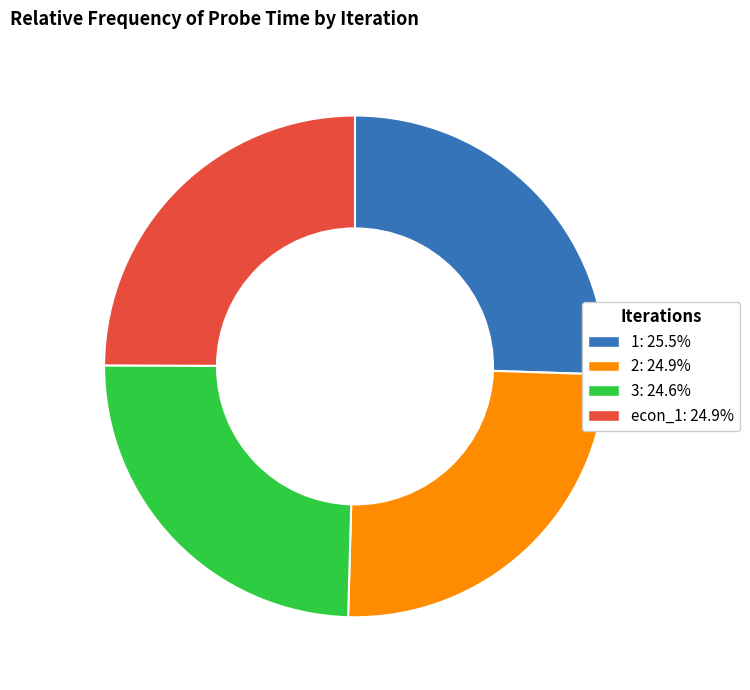

Approximately how many times larger is the value at econ_1: 24.9% compared to 1: 25.5%?

1.0